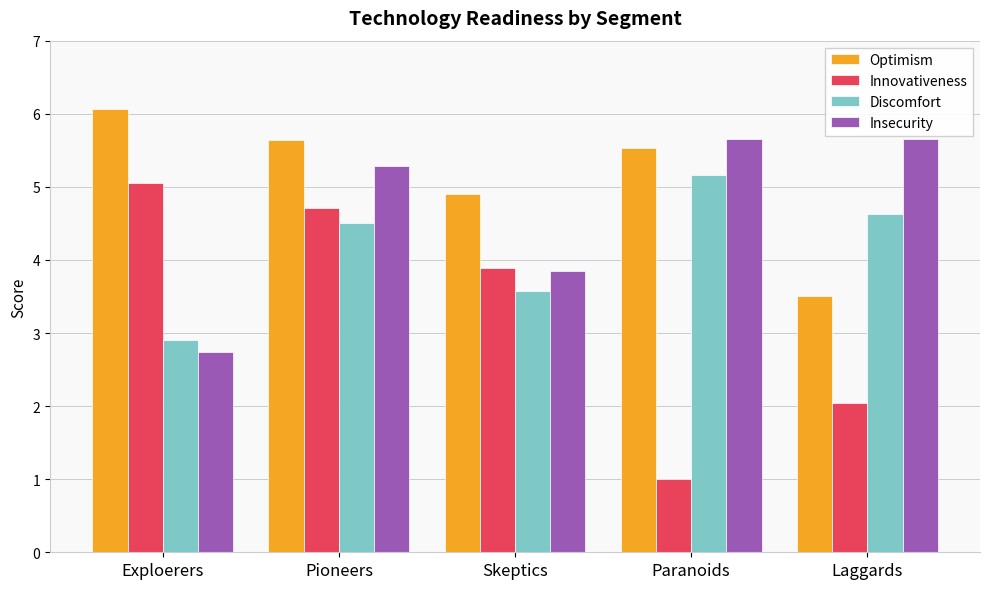

Which series changed the most between Pioneers and Laggards?

Innovativeness